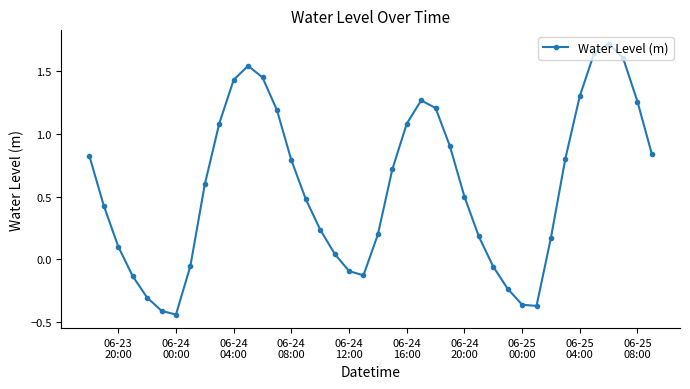

How many positive values are there?

29